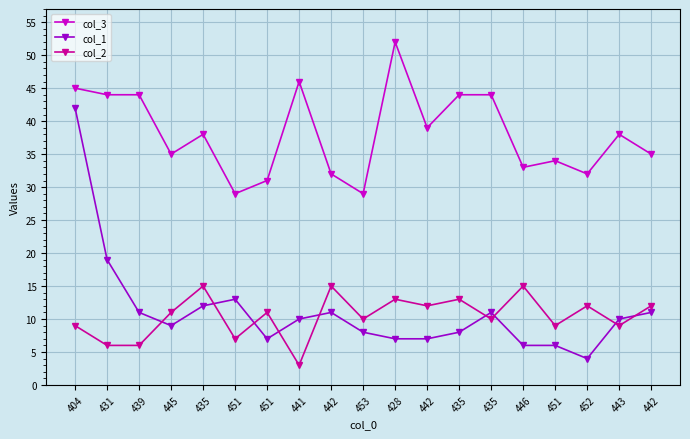

How many lines are shown in the chart?

3